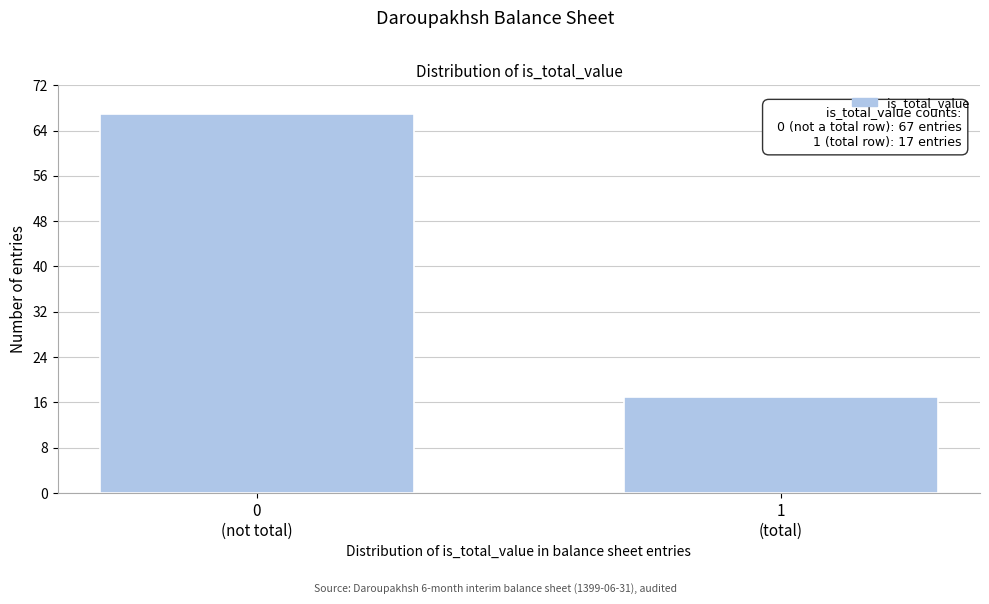

Reading right to left, what are all the values shown in this chart?

17	67